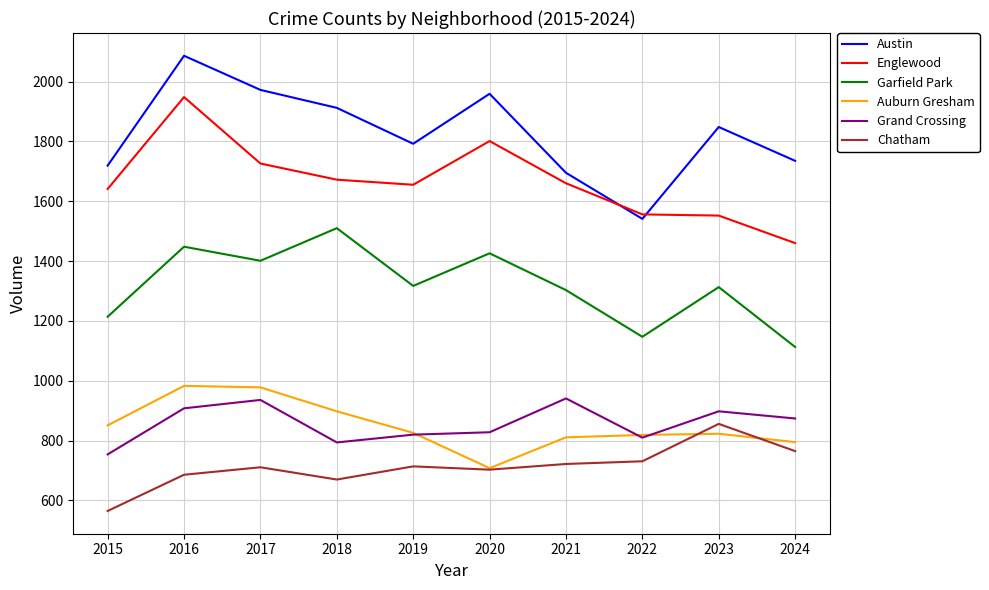

True or false: Auburn Gresham has a value of 1207 at 2024.

False